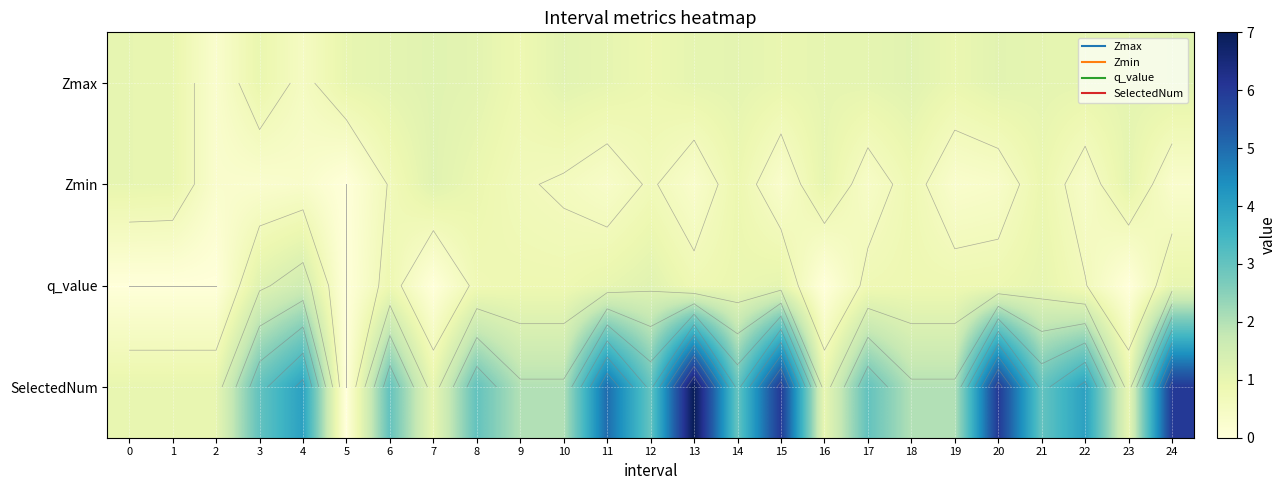

How many SelectedNum values are between 1 and 4?

19